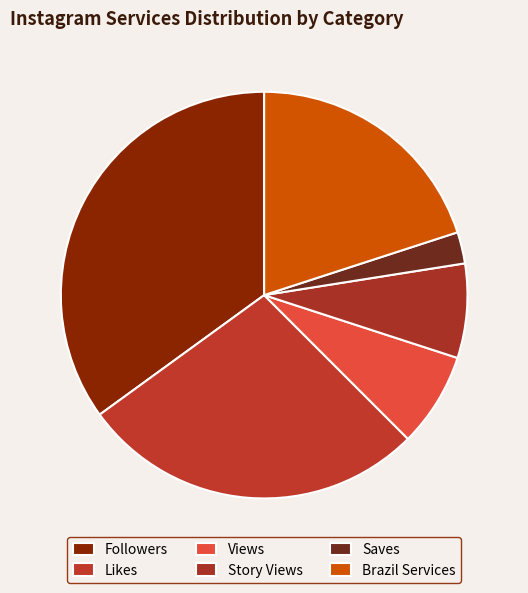

Count the number of slices in the pie.

6